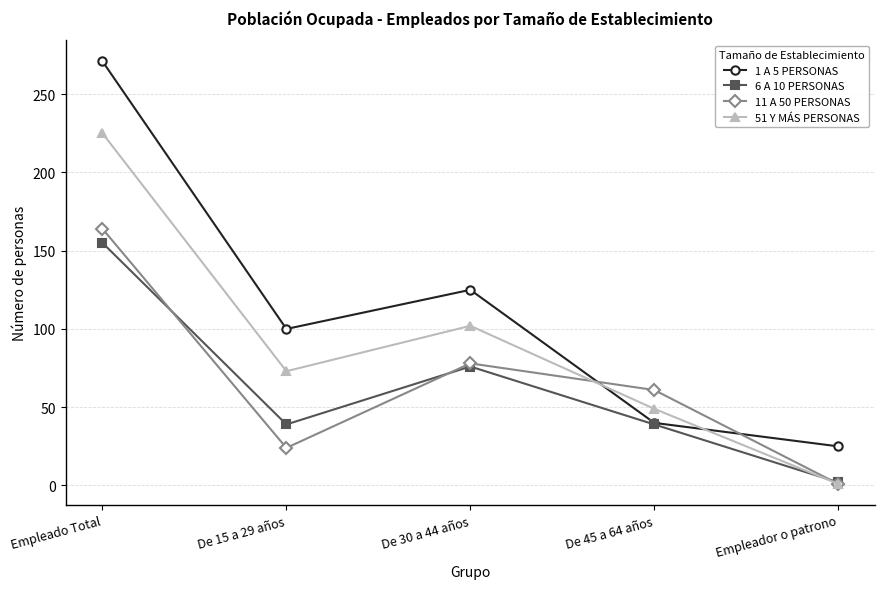

Which series has the widest spread of values?

1 A 5 PERSONAS